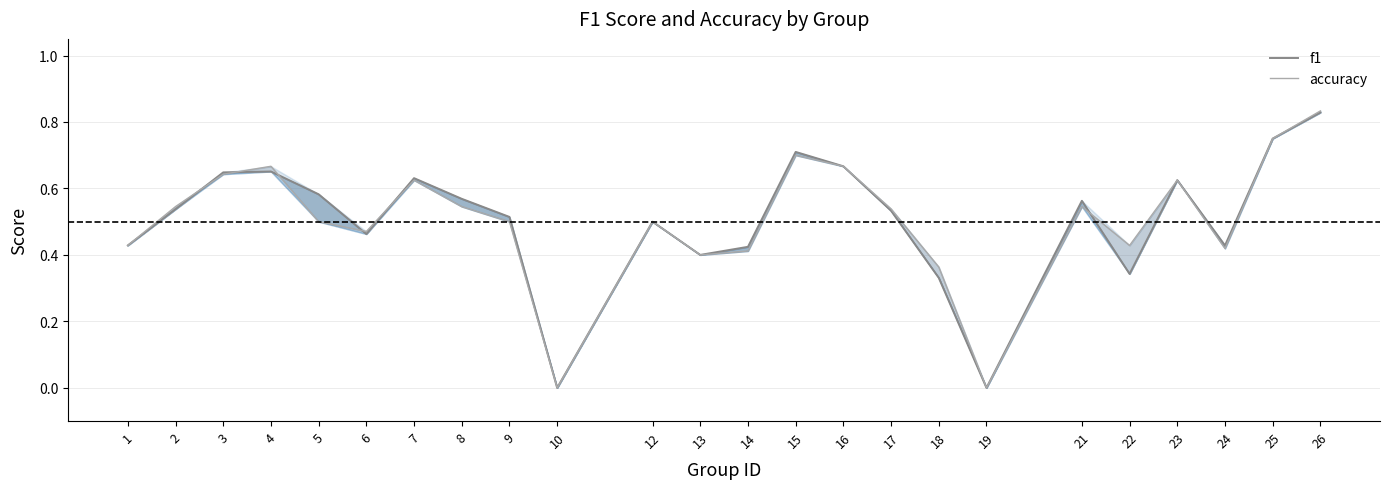

What is the difference between the second highest and minimum values in the accuracy series?

0.8